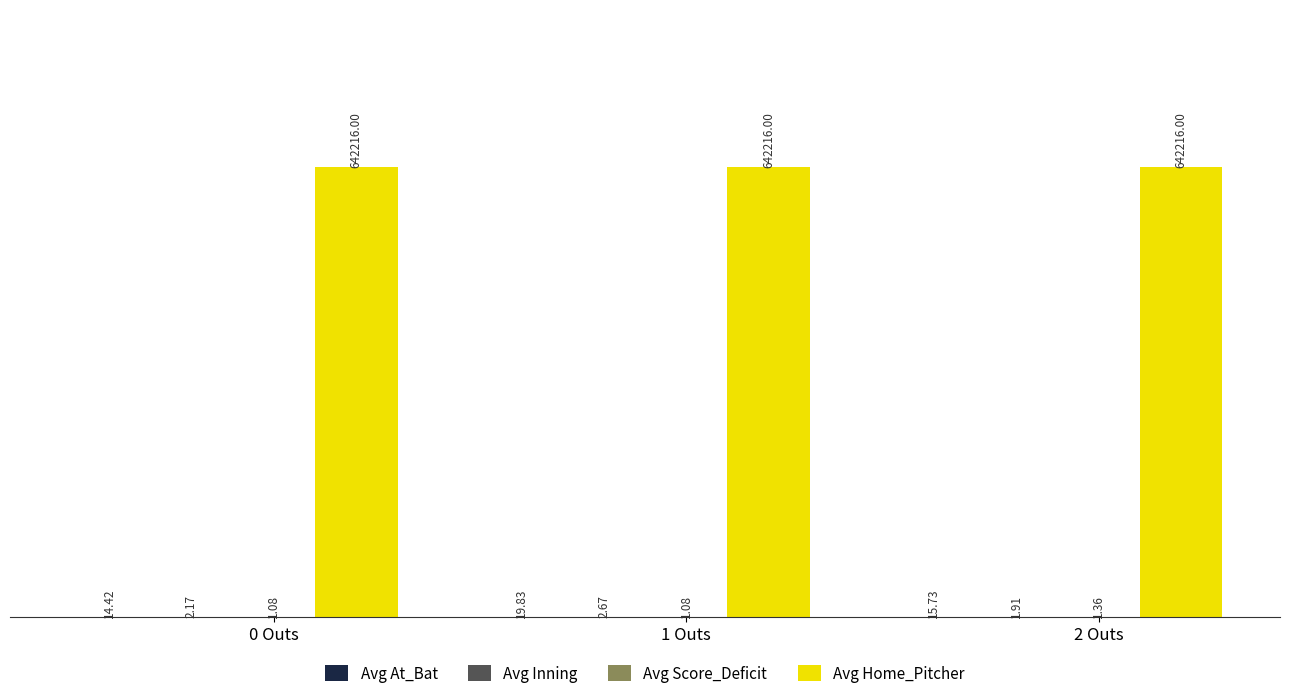

Which series has the largest total across all categories?

Avg Home_Pitcher